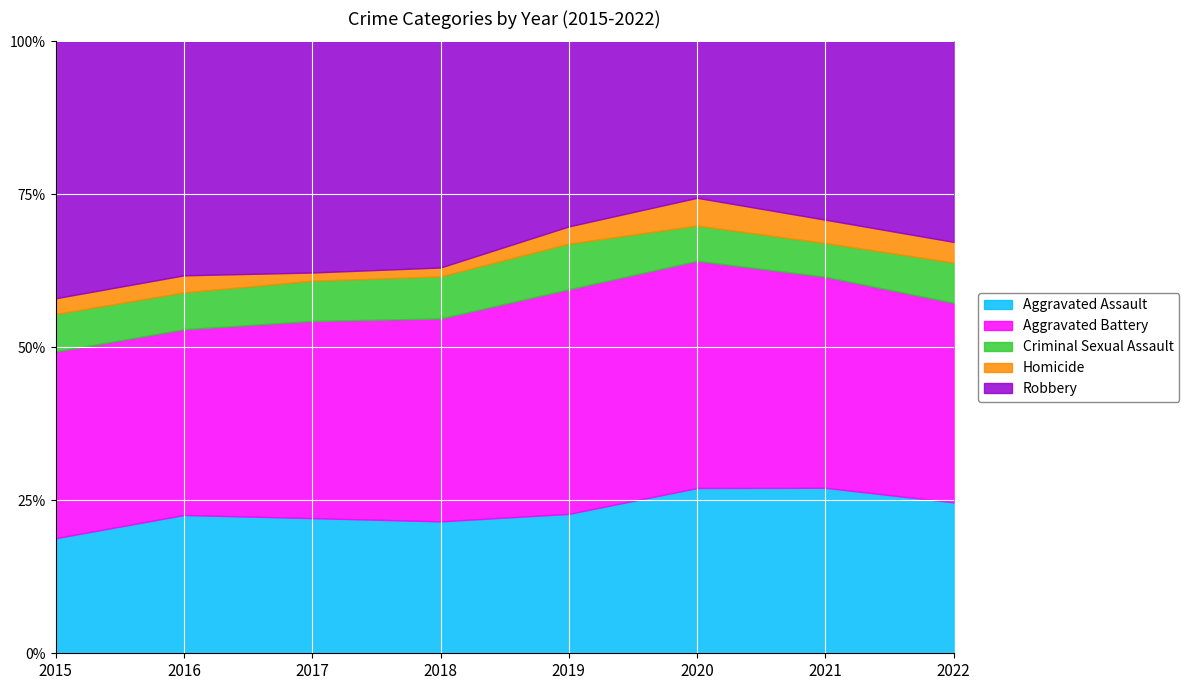

At which label does Criminal Sexual Assault reach its minimum?

2020